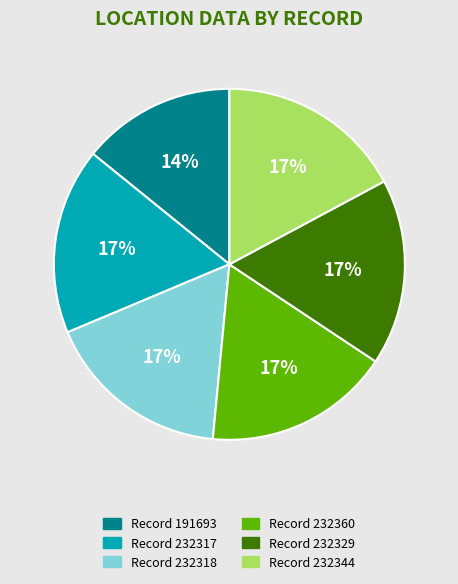

Approximately how many times larger is the value at Record 232318 compared to Record 232344?

1.0